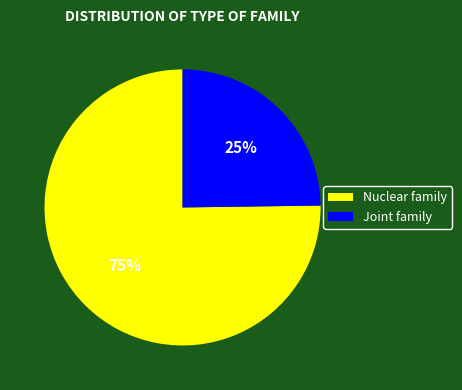

How many segments does this pie chart have?

2